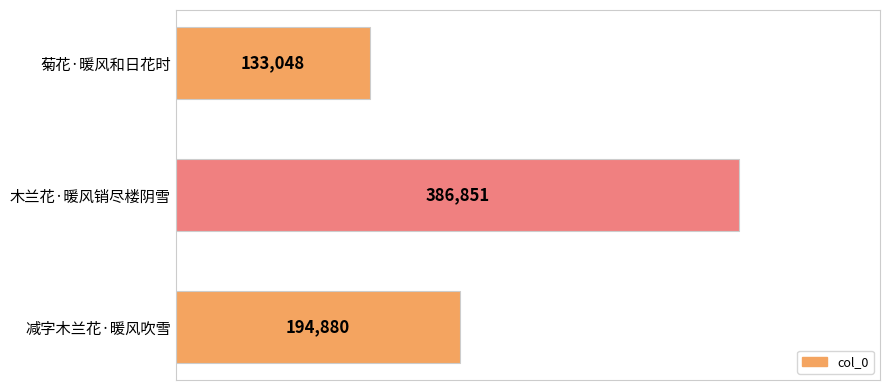

Reading bottom to top, transcribe all the data shown in this chart.

减字木兰花·暖风吹雪=194880	木兰花·暖风销尽楼阴雪=386851	菊花·暖风和日花时=133048